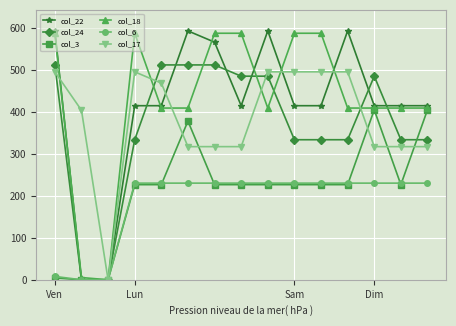

What is the greatest value displayed?

592.3